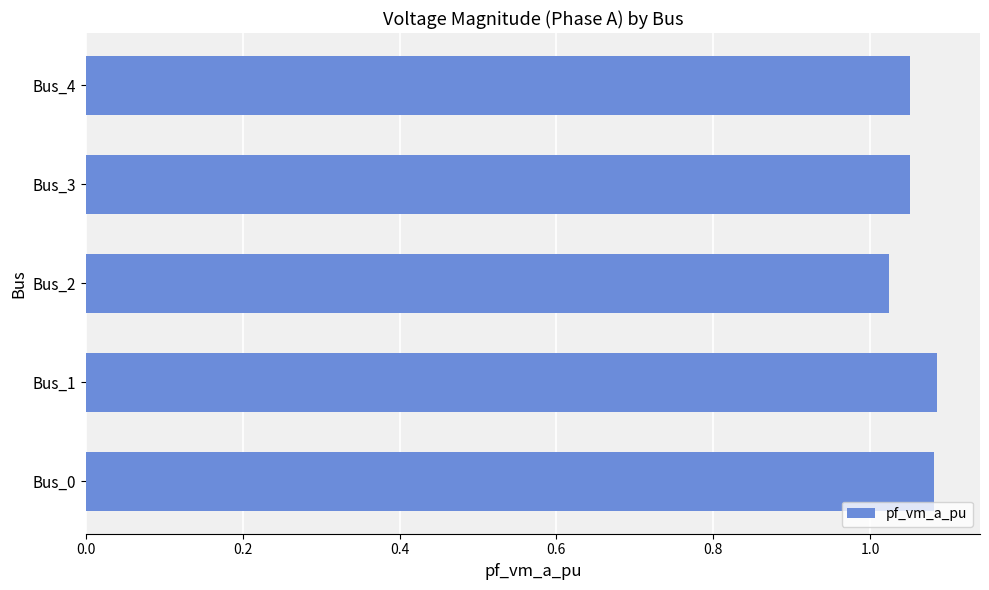

The chart shows a value of 1.7 at Bus_3. True or false?

False